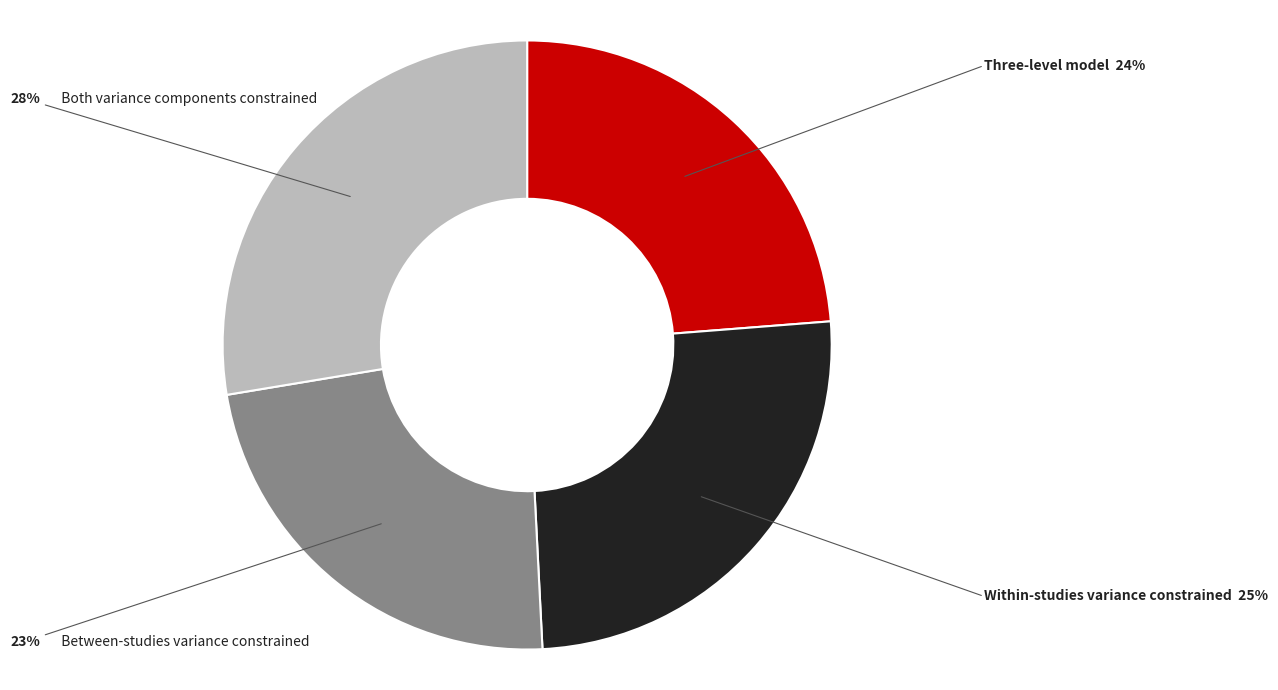

Is the sum of Between-studies variance constrained and Within-studies variance constrained greater than half?

No